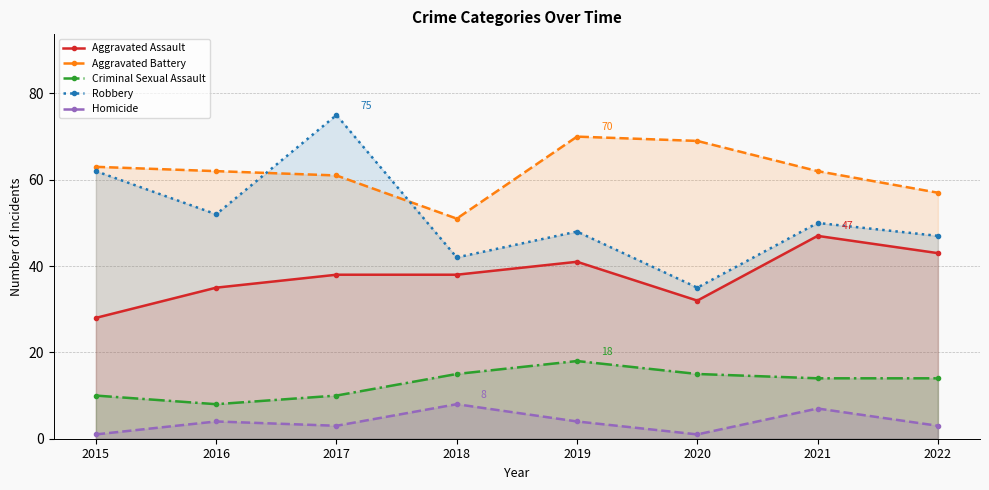

True or false: Criminal Sexual Assault and Robbery intersect in this chart.

False